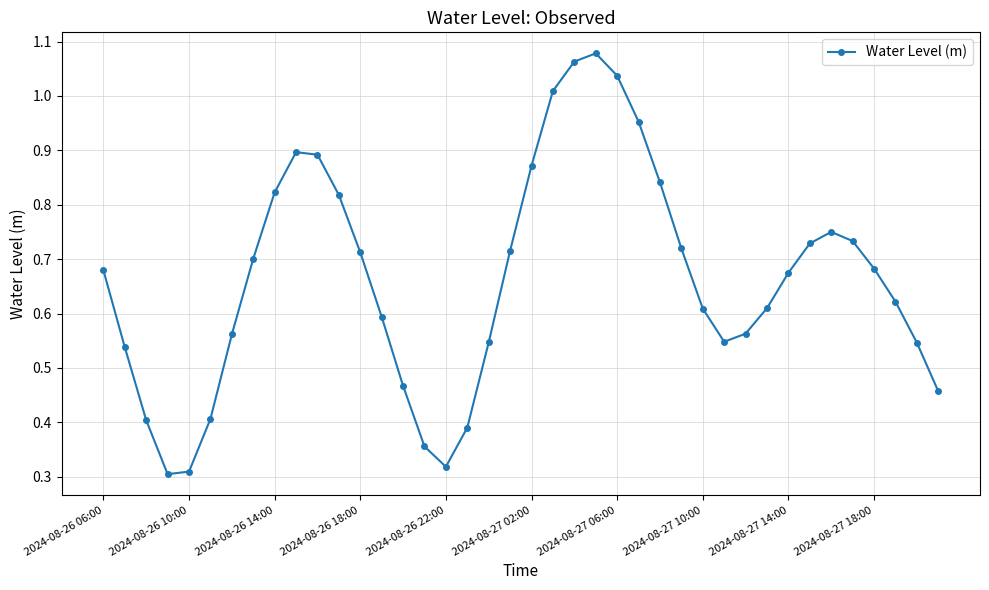

True or false: the data has more than 0 interior local peaks.

True